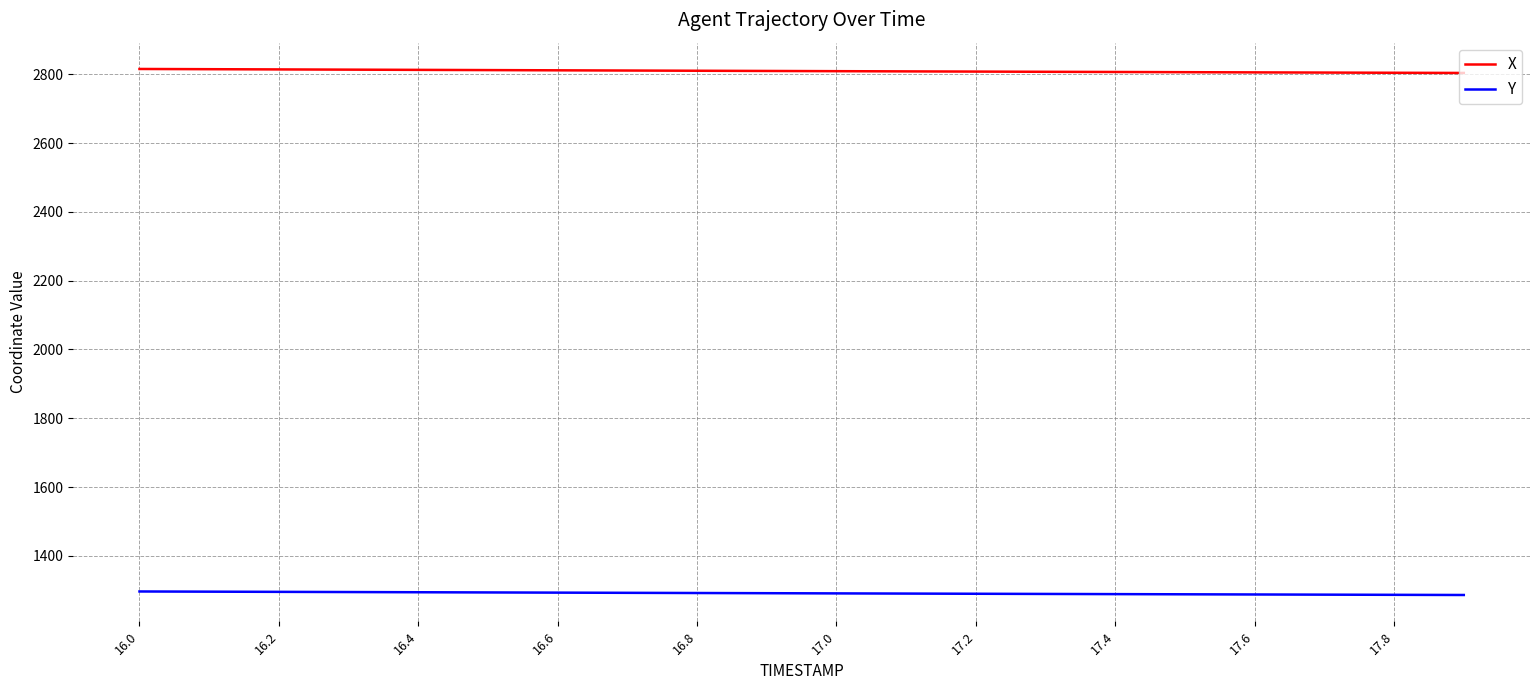

List the series in order of their overall mean, lowest first.

Y, X